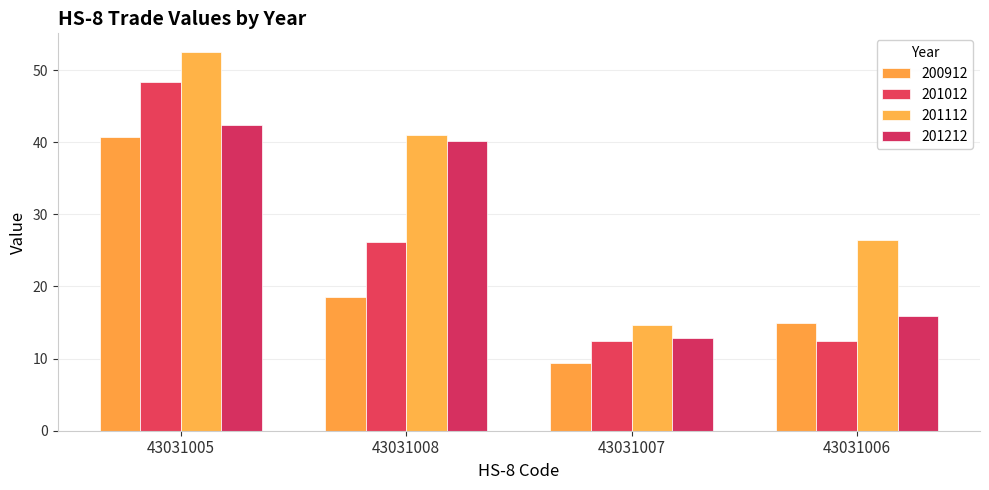

Is it true that 201112 equals 5.7 at 43031006?

False